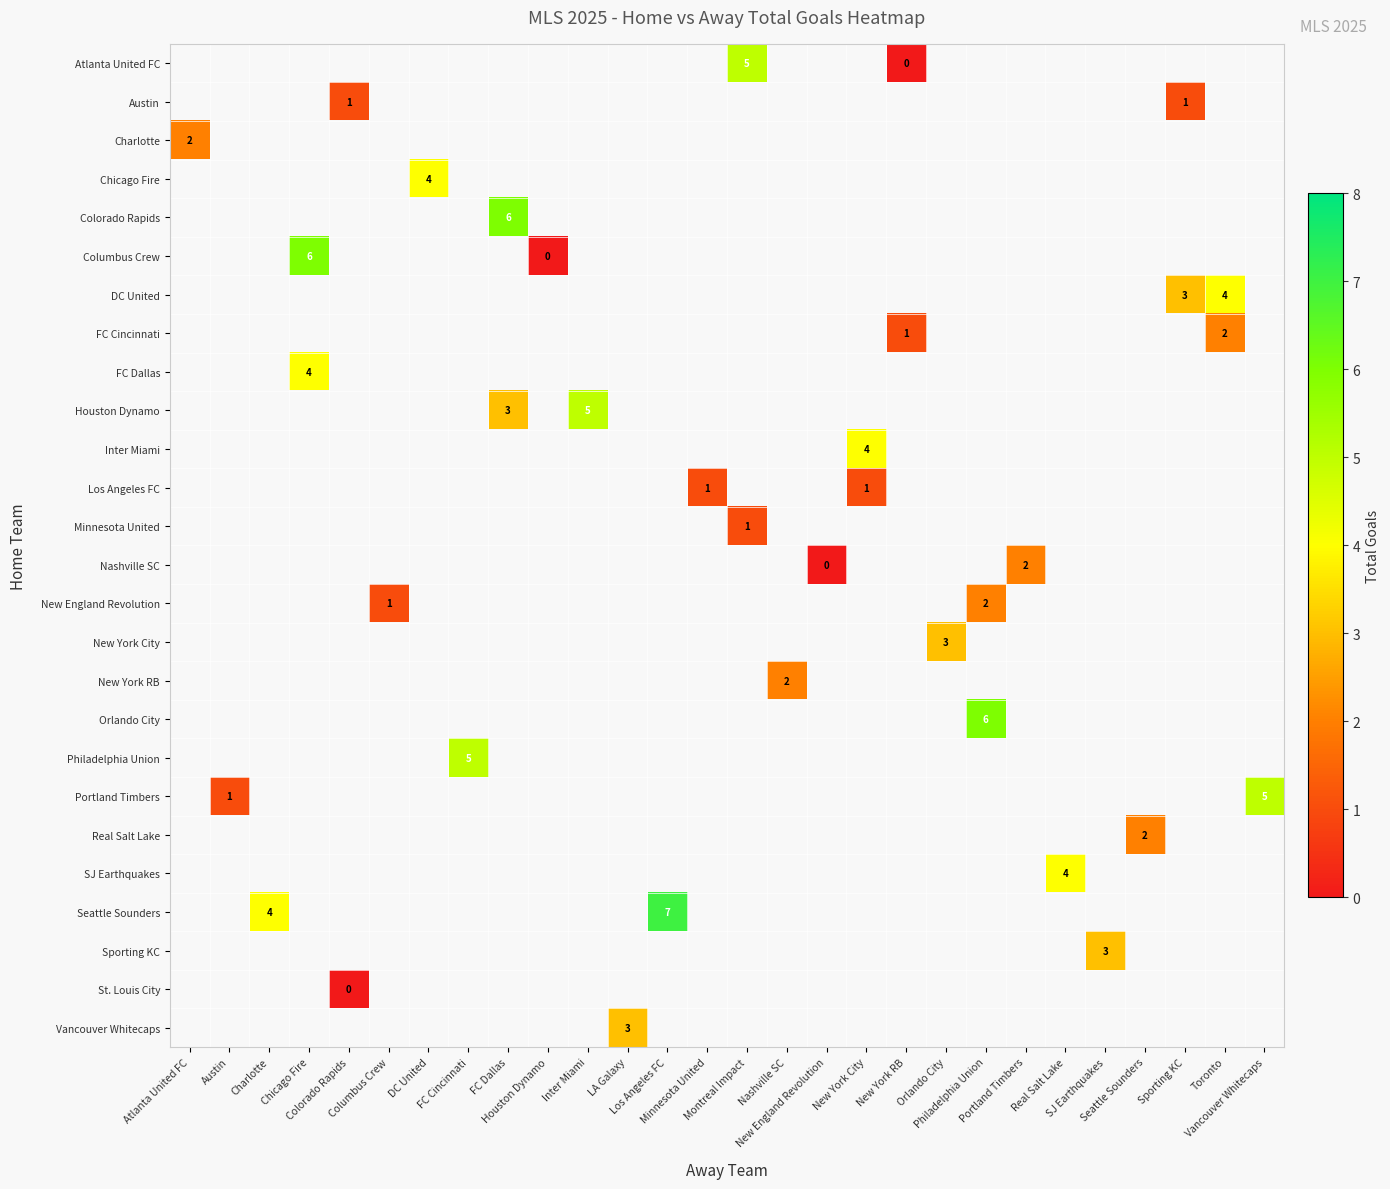

At which category does the chart reach its peak across all series?

Los Angeles FC